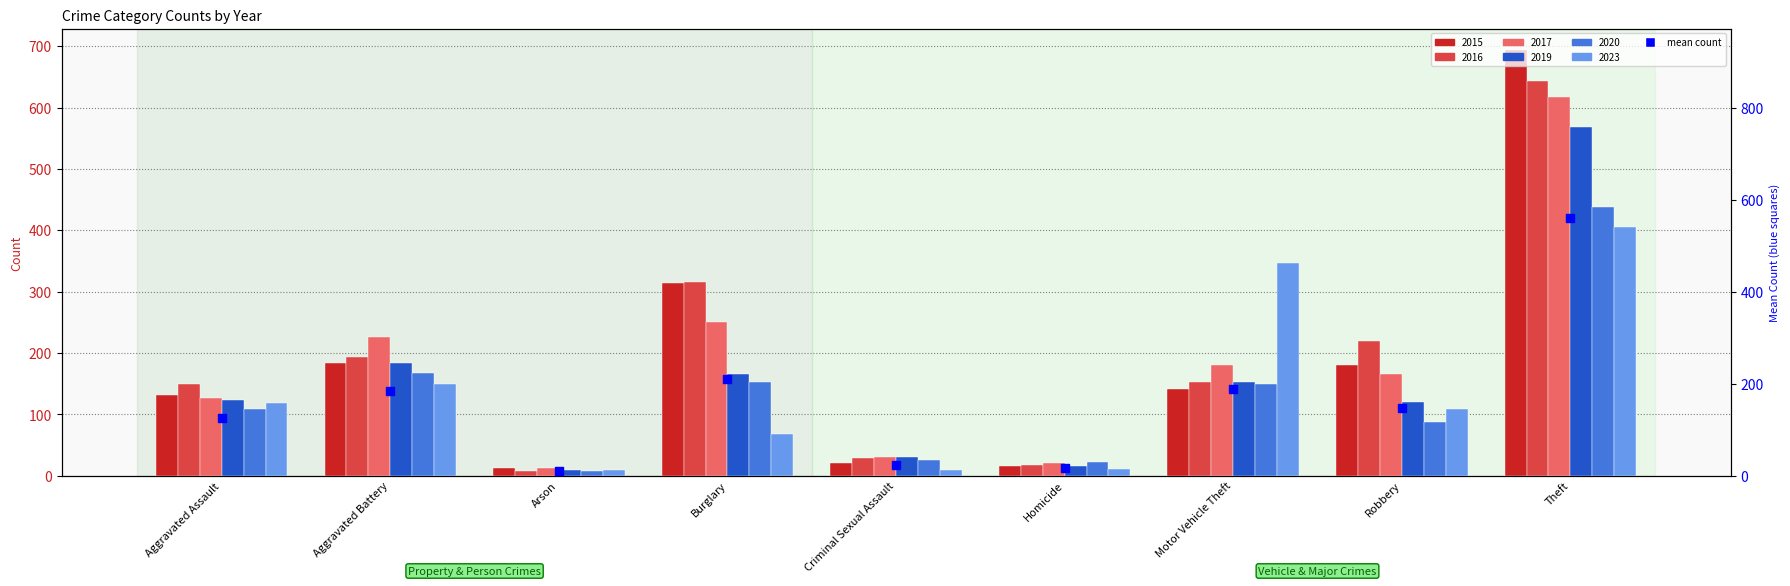

What is the change in value from Burglary to Motor Vehicle Theft?

-23.5